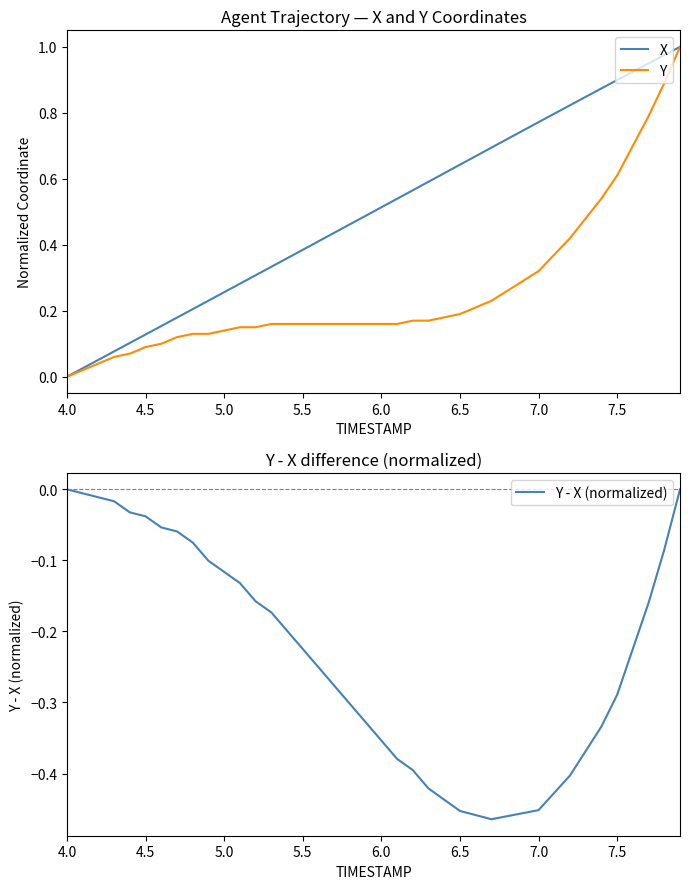

True or false: Y has a value of 0.2 at 6.5.

True